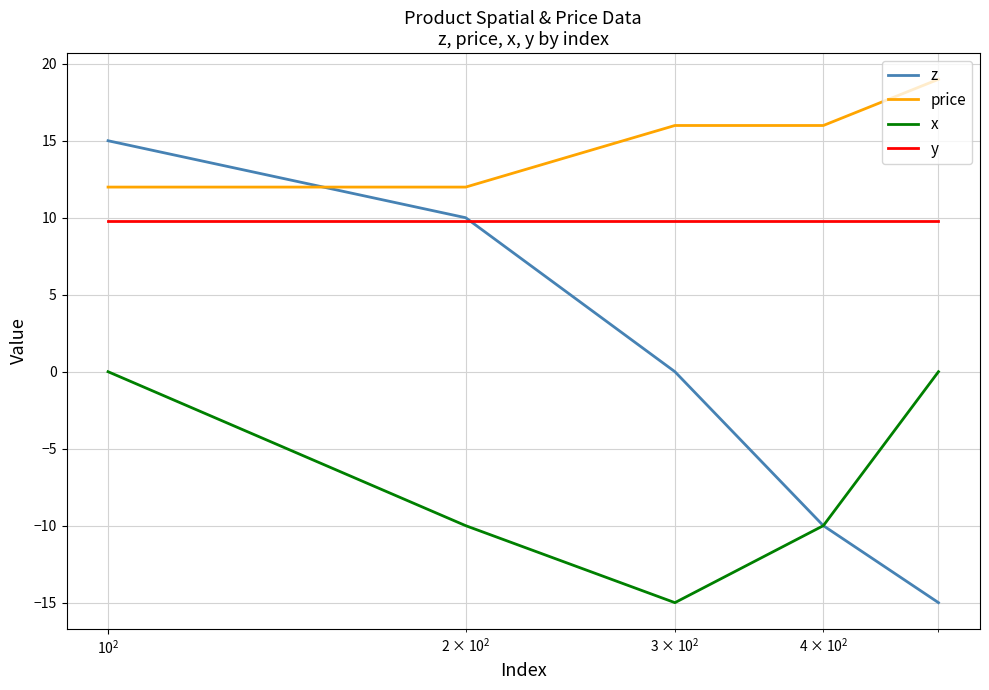

True or false: x has more than 1 interior local peaks.

False